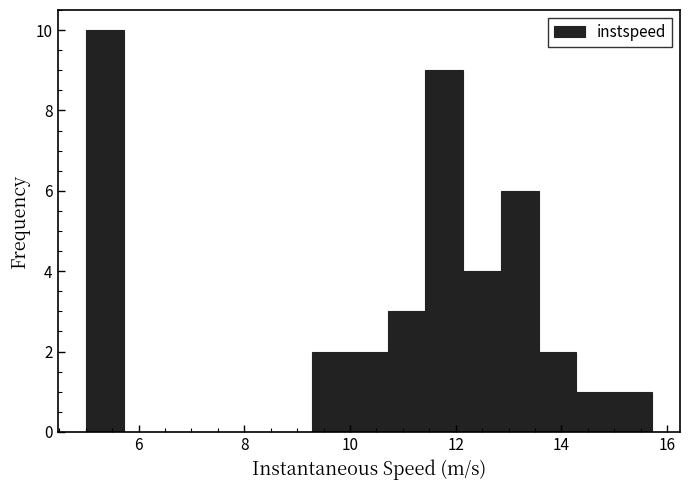

Read against the x-axis, roughly where is the centre of the tallest bar?

5.4